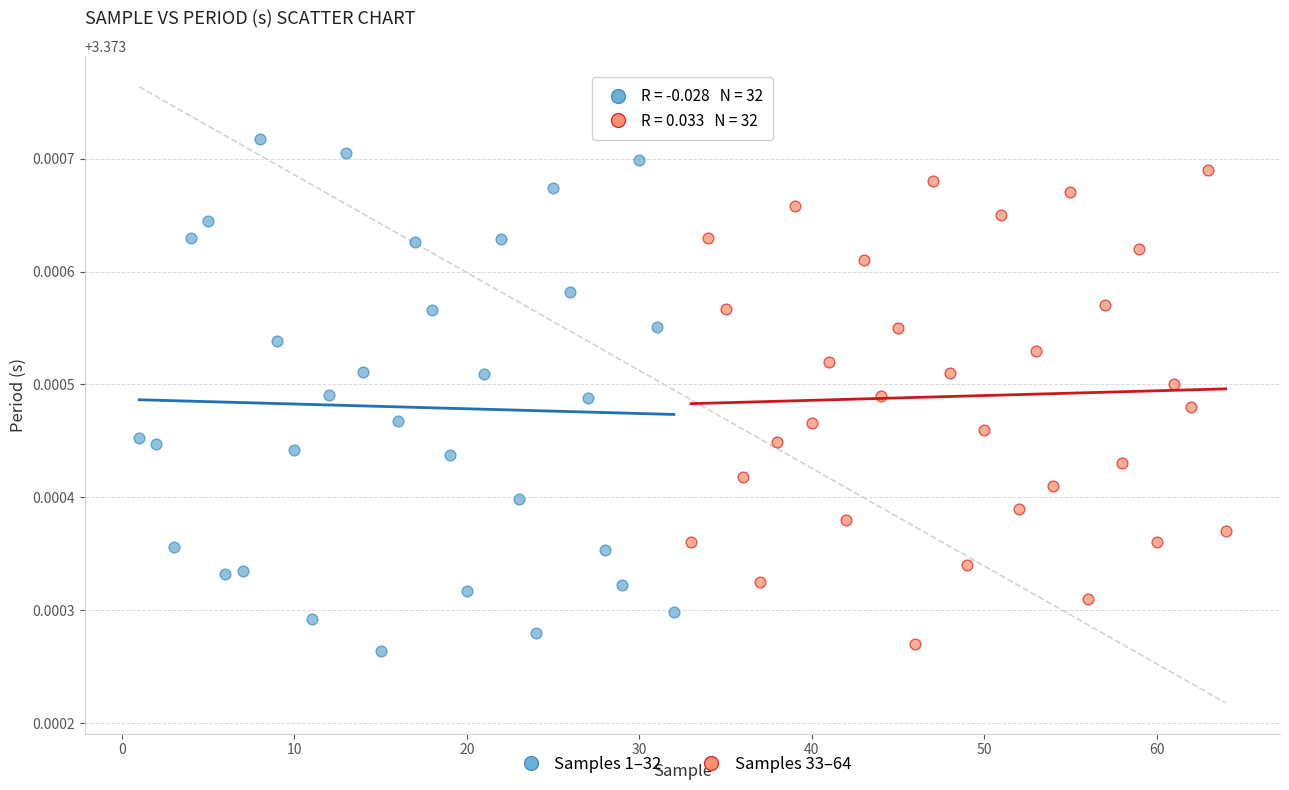

Which series reaches the maximum Y coordinate?

Samples 1–32